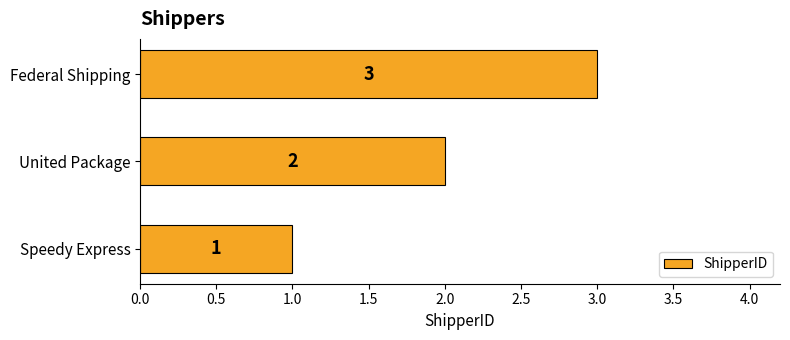

What is the sum of all values?

6